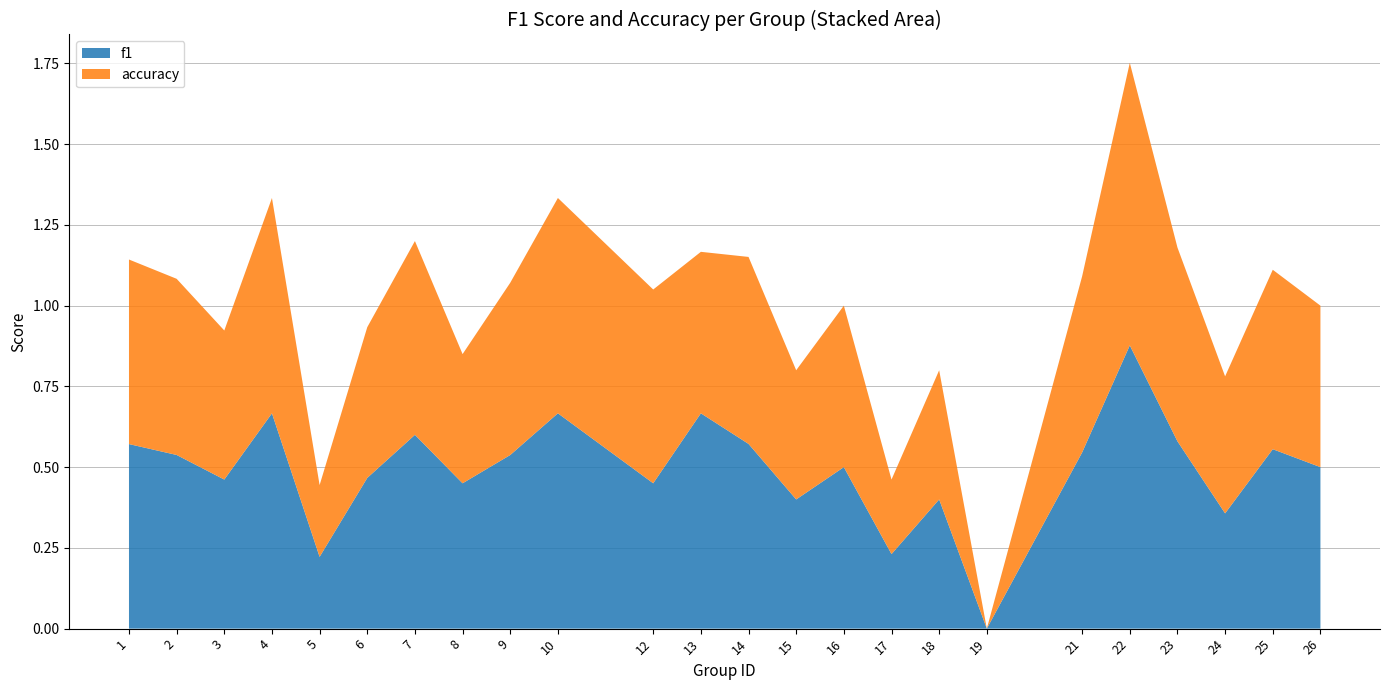

Reading left to right, extract all data points from this chart.

f1: 0.6	0.5	0.5	0.7	0.2	0.5	0.6	0.5	0.5	0.7	0.5	0.7	0.6	0.4	0.5	0.2	0.4	0.0	0.5	0.9	0.6	0.4	0.6	0.5
accuracy: 0.6	0.5	0.5	0.7	0.2	0.5	0.6	0.4	0.5	0.7	0.6	0.5	0.6	0.4	0.5	0.2	0.4	0.0	0.5	0.9	0.6	0.4	0.6	0.5